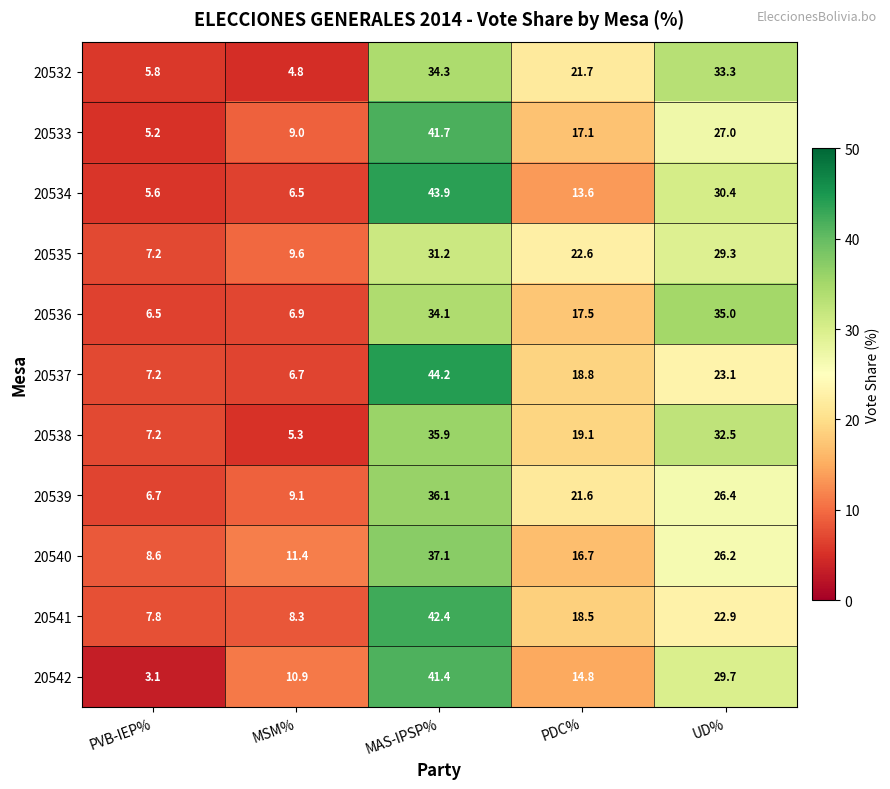

Count the number of data series in this chart.

11